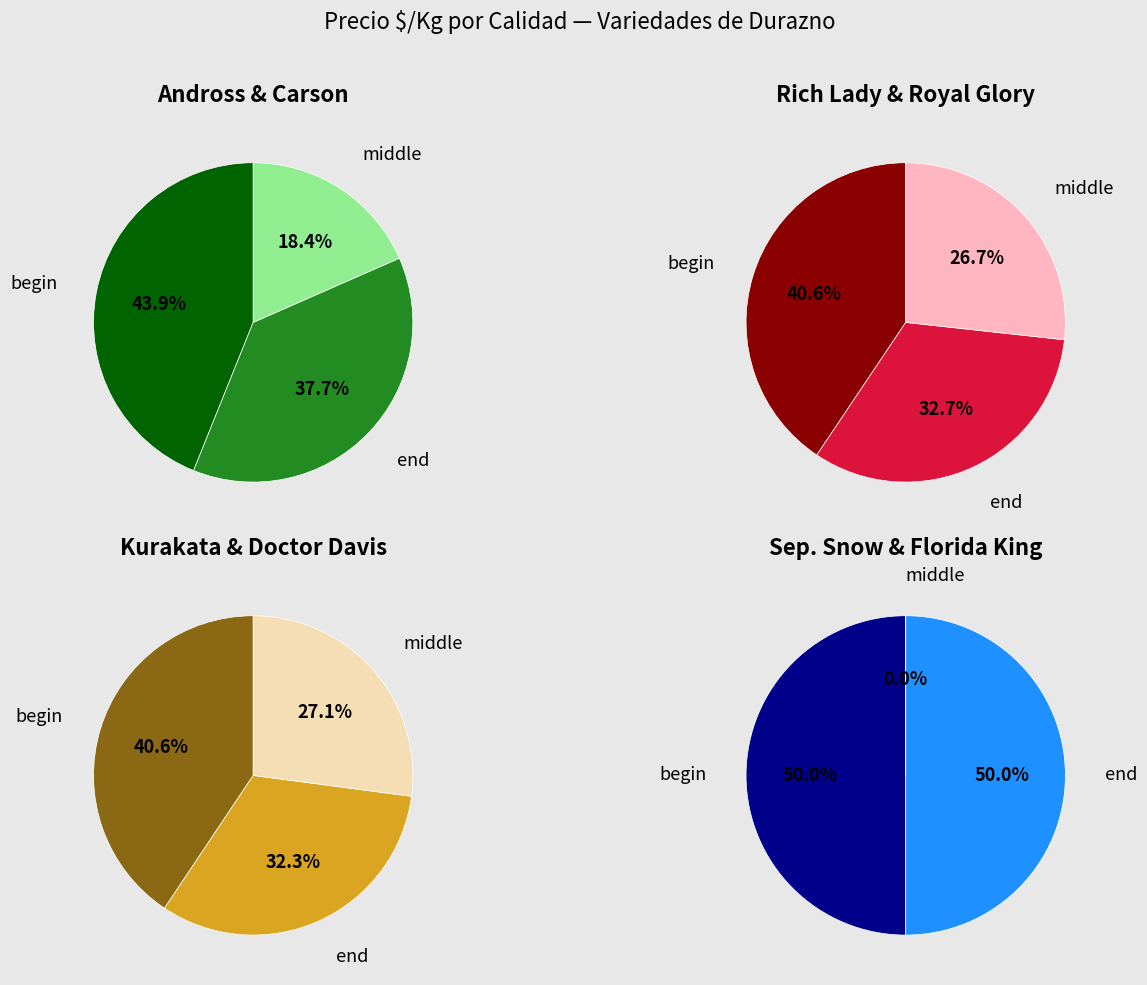

Combined, do Doctor Davis and Florida King account for over 50%?

No